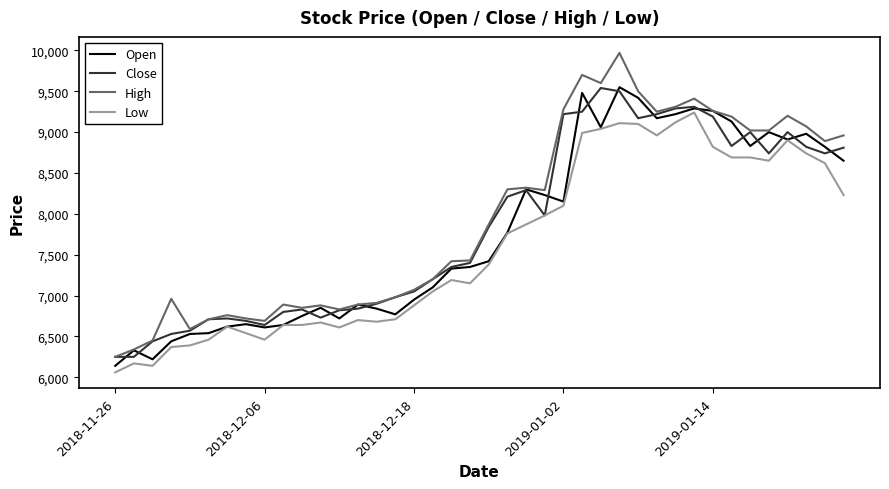

What are all the series names shown in the legend?

Open, Close, High, Low